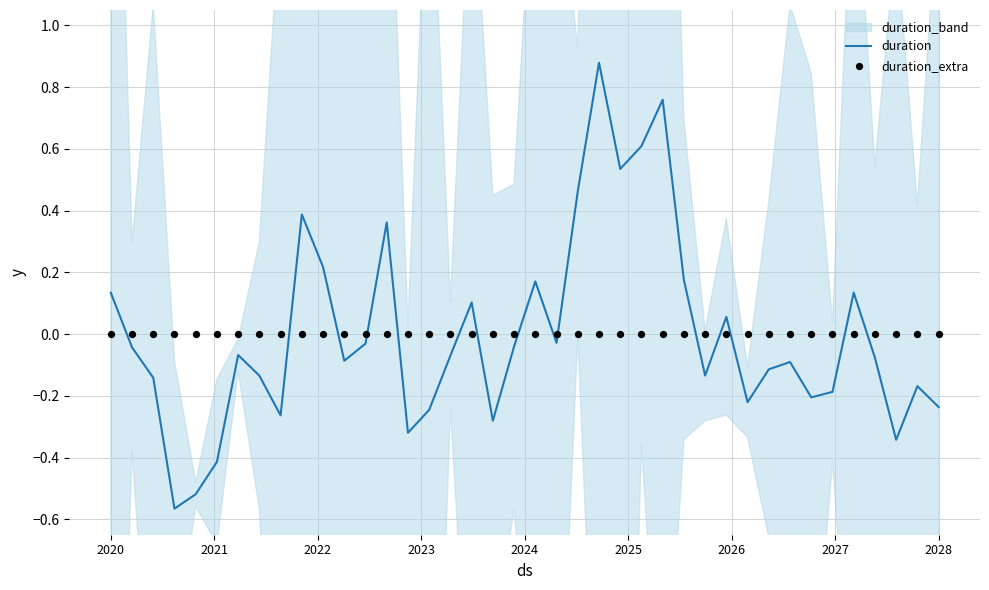

Which series has the largest total across all categories?

duration_extra